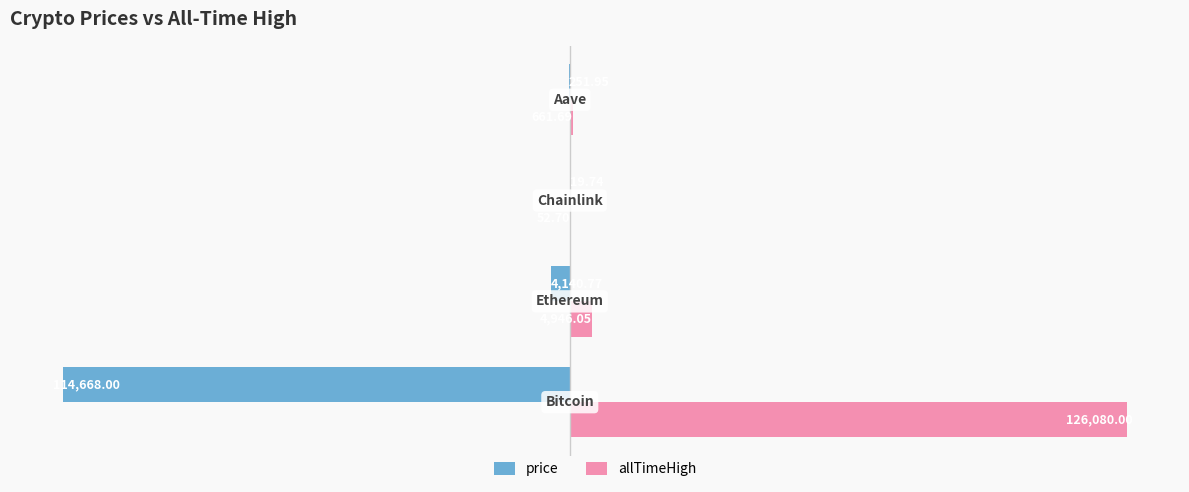

What is the sum of all allTimeHigh values?

131740.4